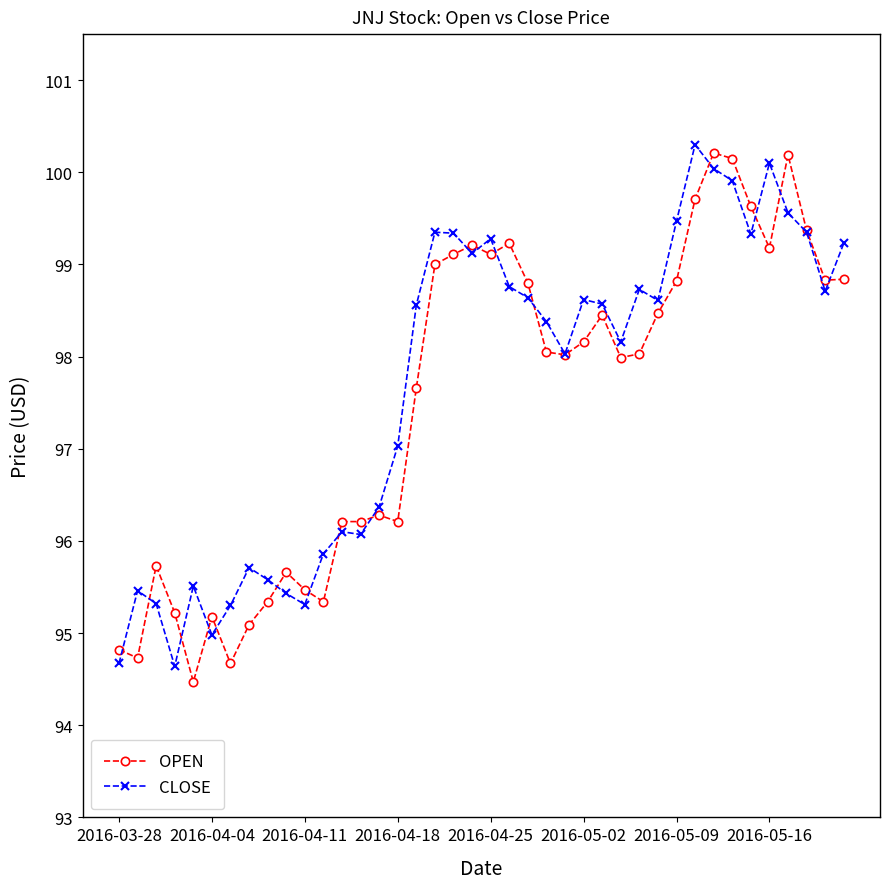

What is the maximum value for OPEN?

100.2